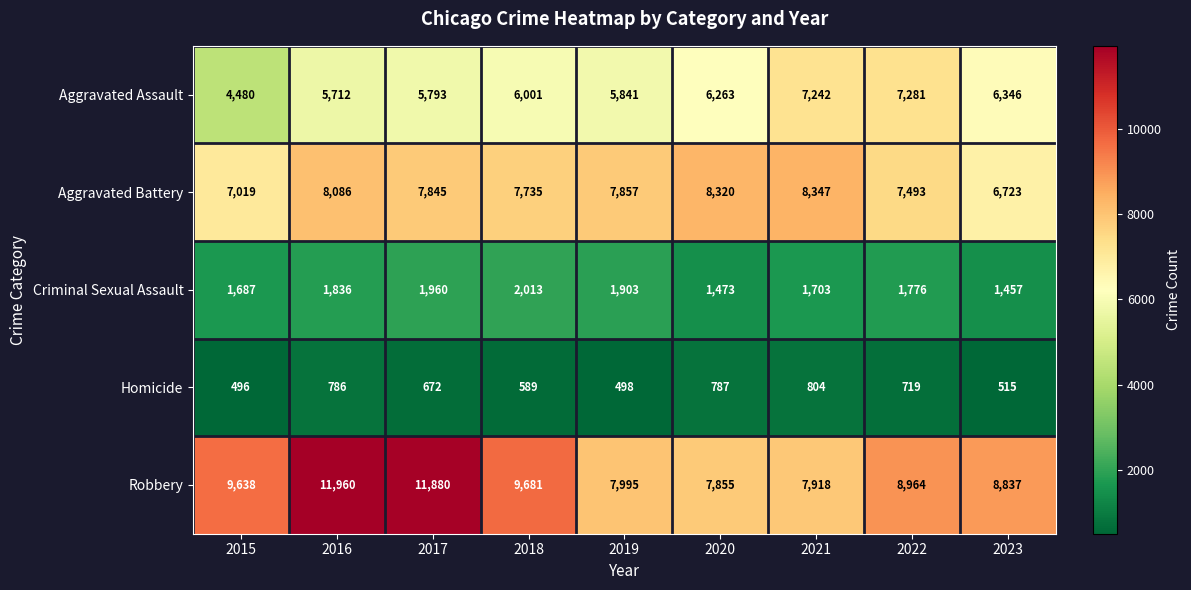

At how many categories does at least one series exceed 9590?

4